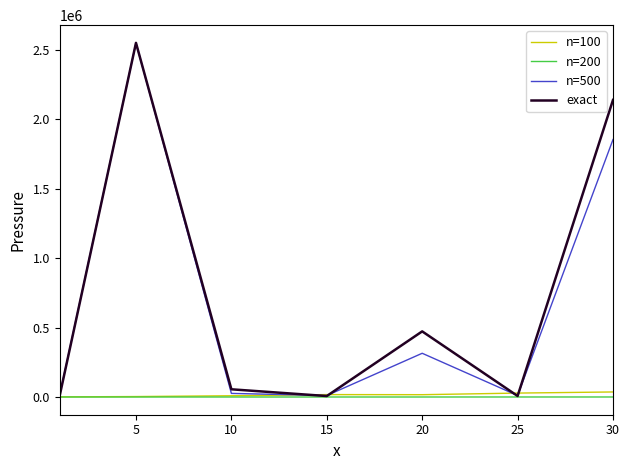

Which series has the largest range (max minus min)?

exact